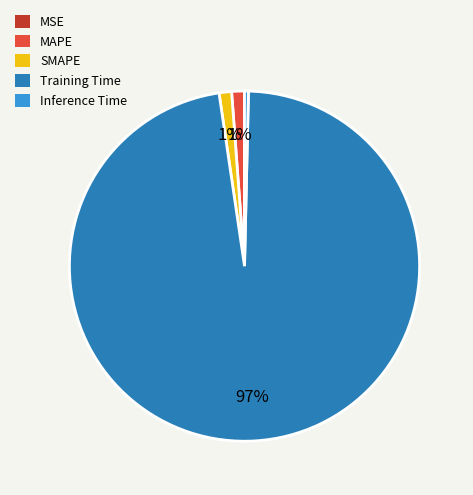

Which category has the biggest portion of the pie?

Training Time